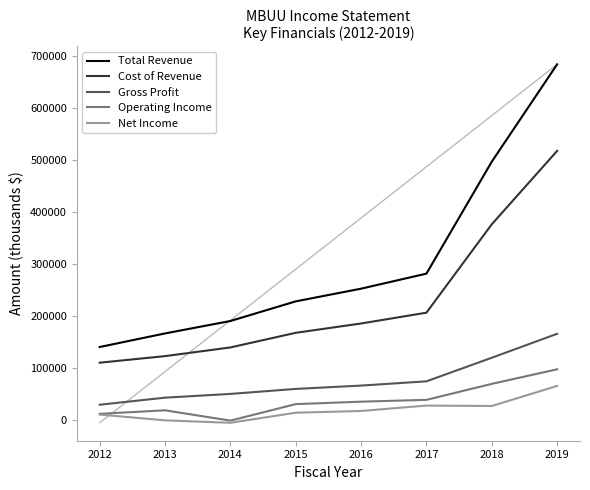

What is the difference between the Operating Income values at 2014 and 2017?

39900